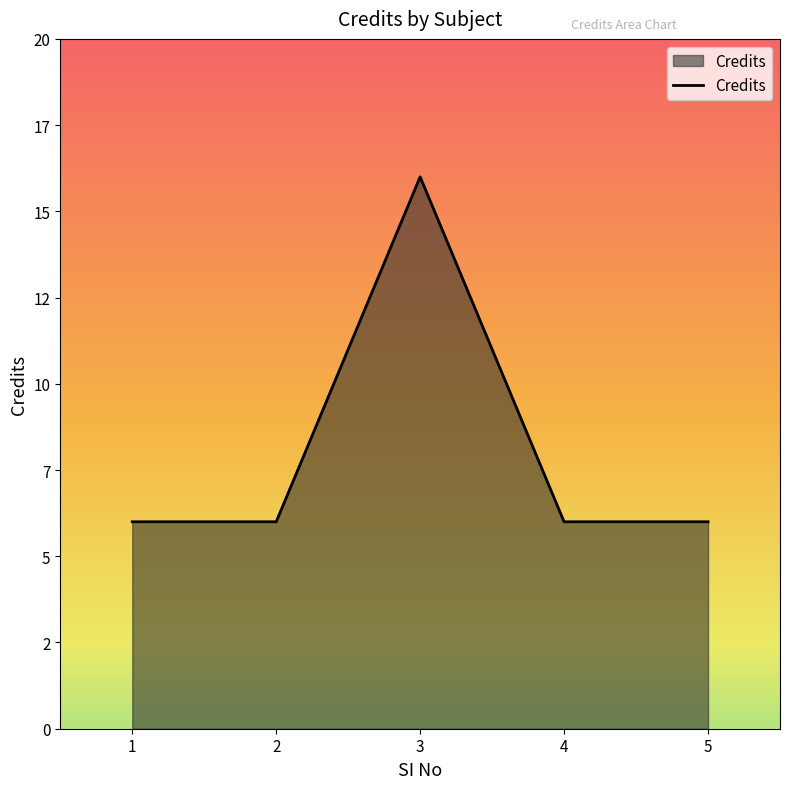

Does the chart have visible grid lines?

No